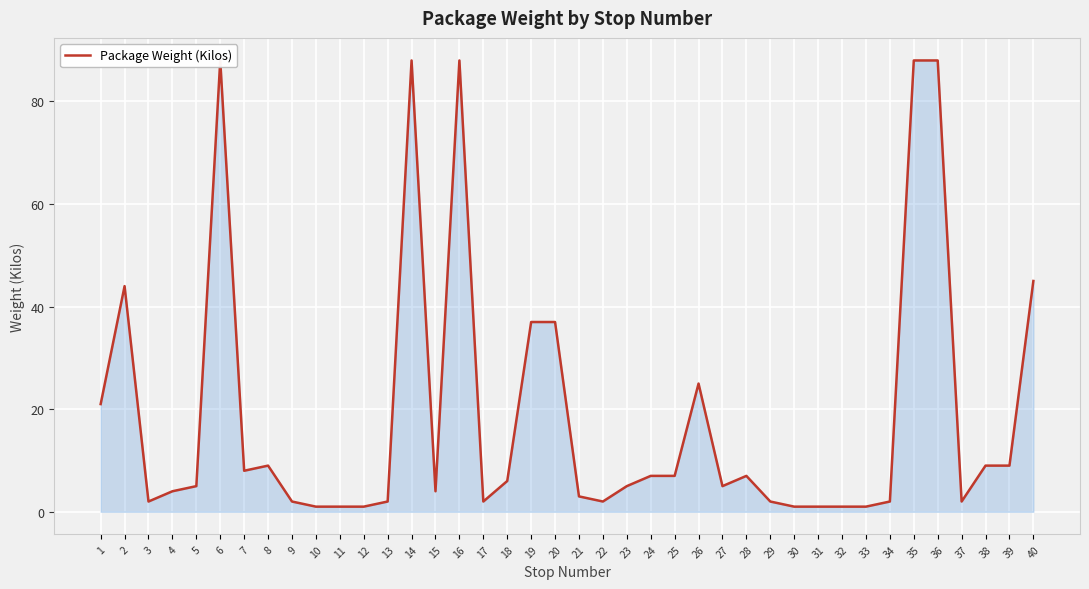

Which label corresponds to the largest value in the chart?

6